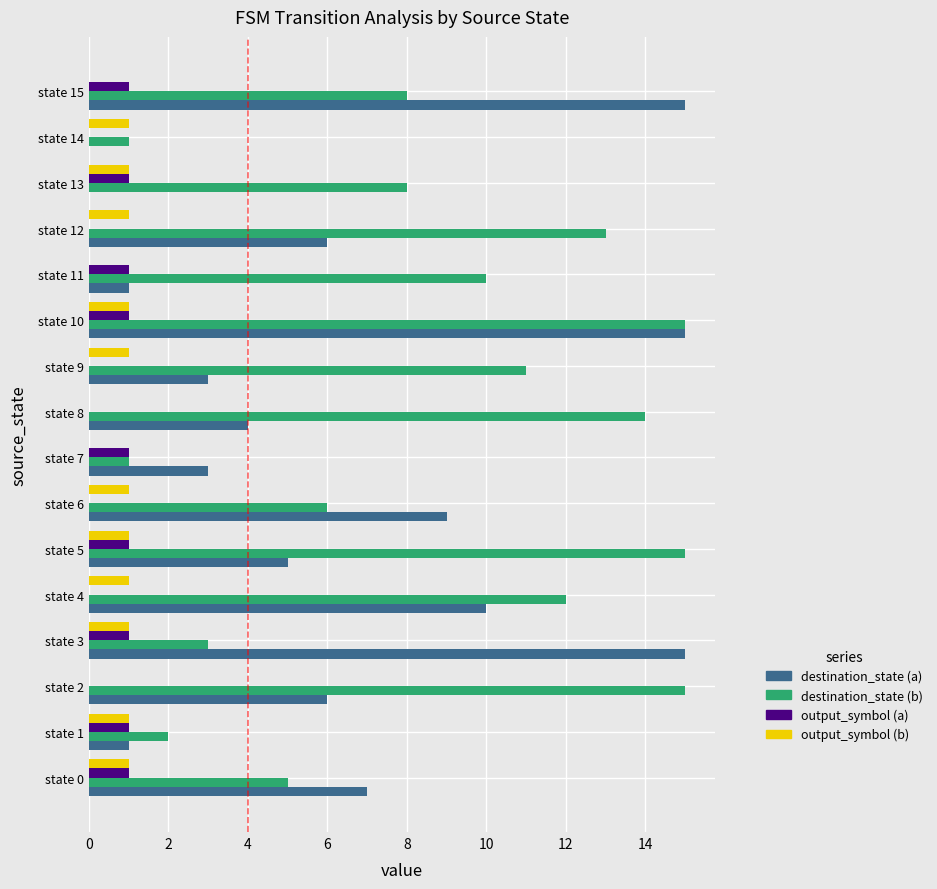

The value of output_symbol (b) at state 9 is 1. True or false?

True